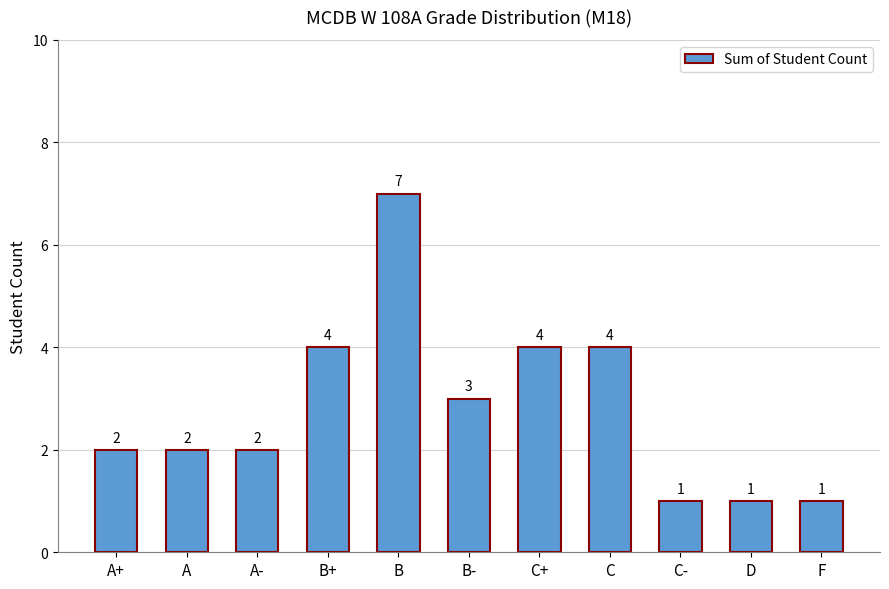

Reading right to left, transcribe all the data shown in this chart.

F=1	D=1	C-=1	C=4	C+=4	B-=3	B=7	B+=4	A-=2	A=2	A+=2